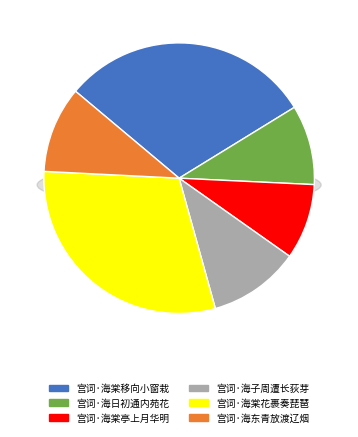

How much of the chart is everything except 宫词·海棠亭上月华明?

91.0%